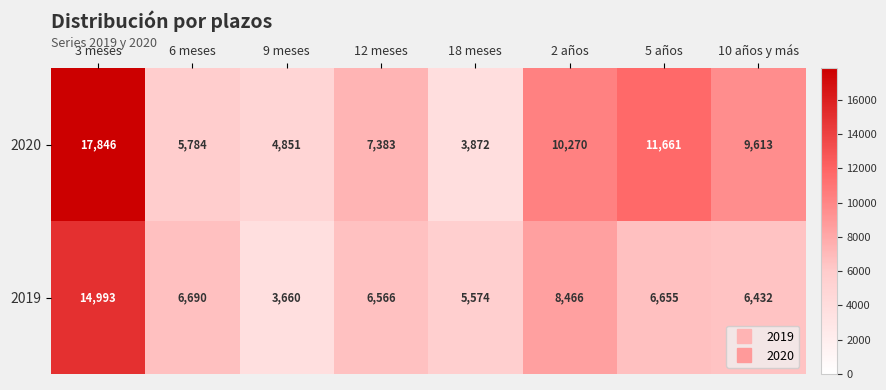

What is the sum of all 2020 values?

71280